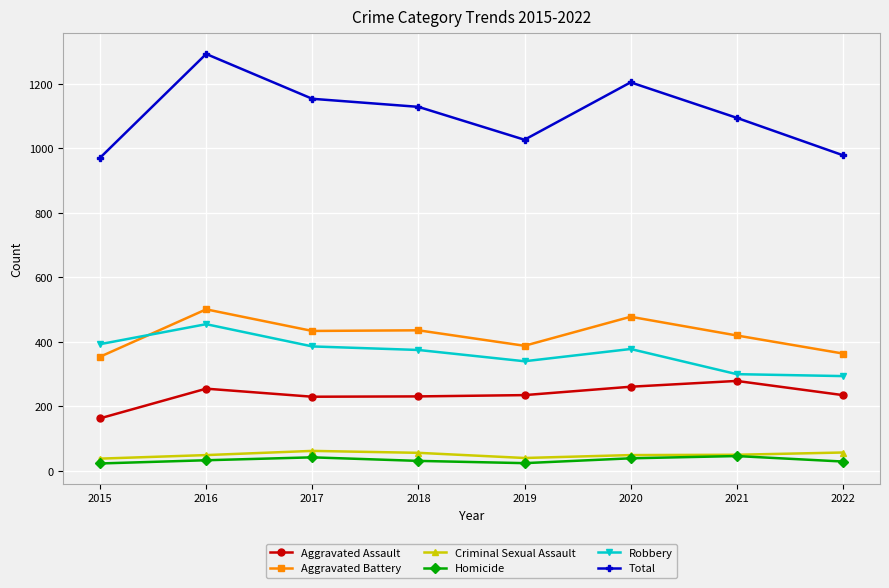

True or false: Robbery and Aggravated Assault cross at least once.

False